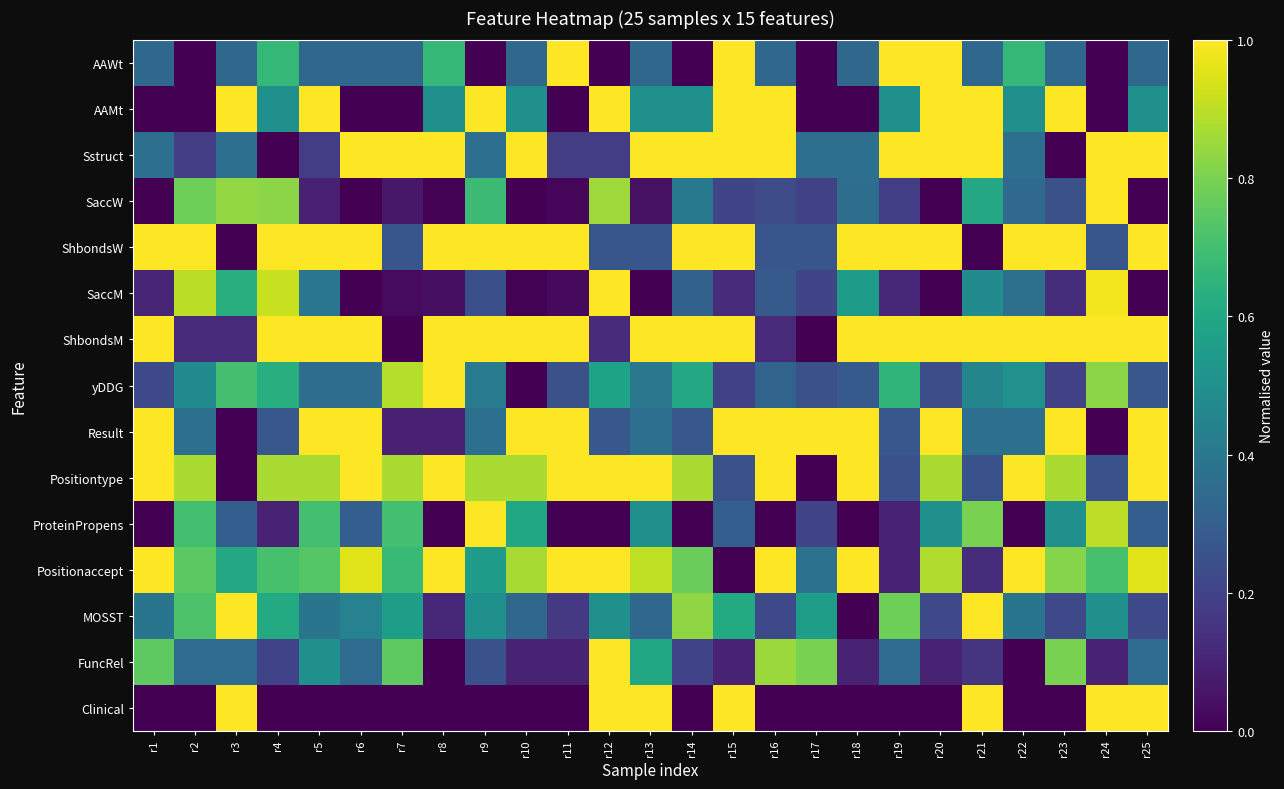

What is the difference between the highest and lowest values at r19?

1.0